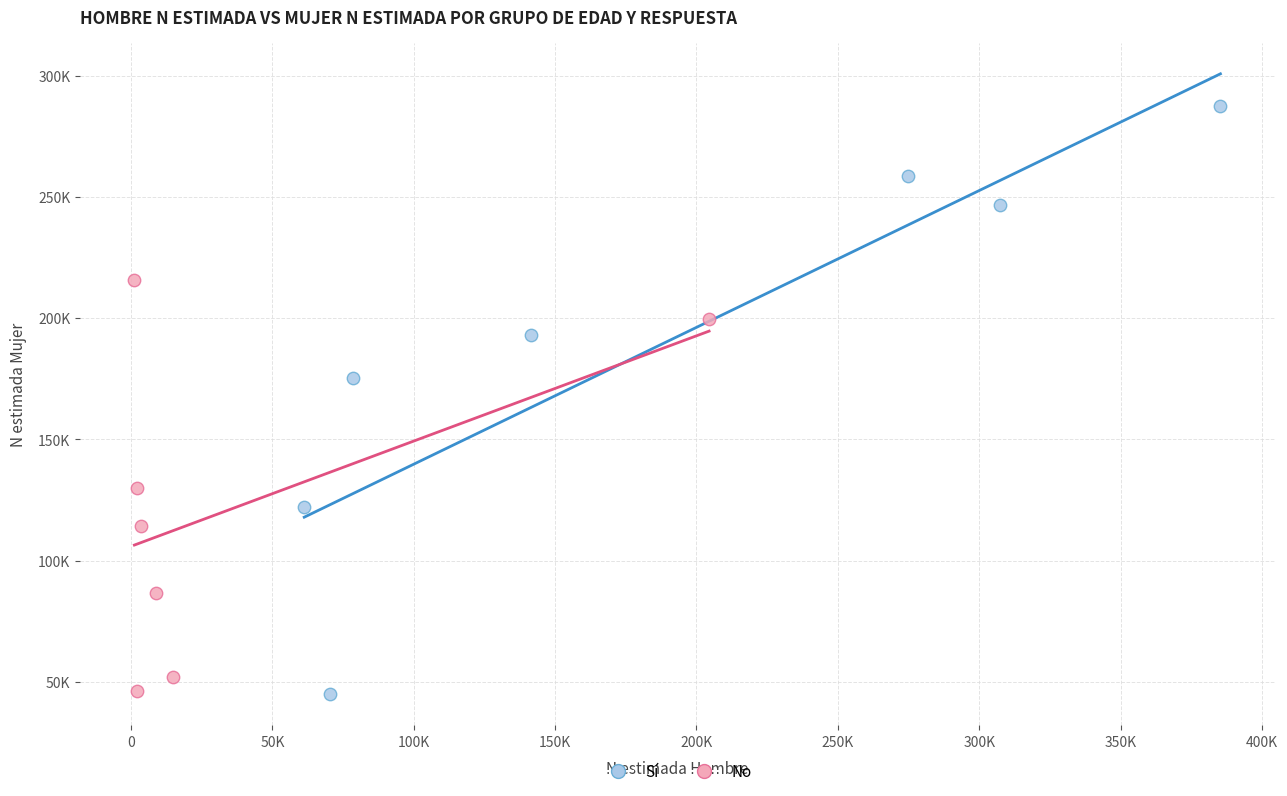

What are all the series names shown in the legend?

Sí, No